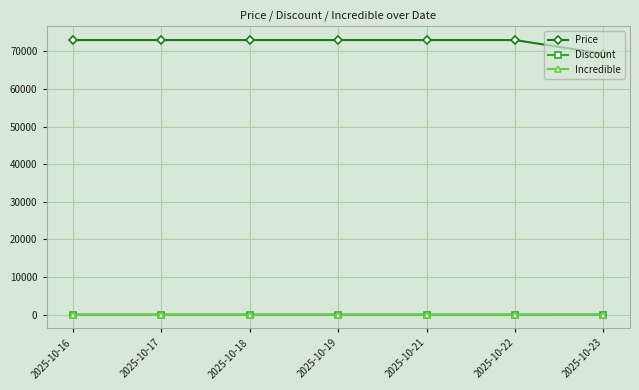

True or false: Price and Discount cross at least once.

False